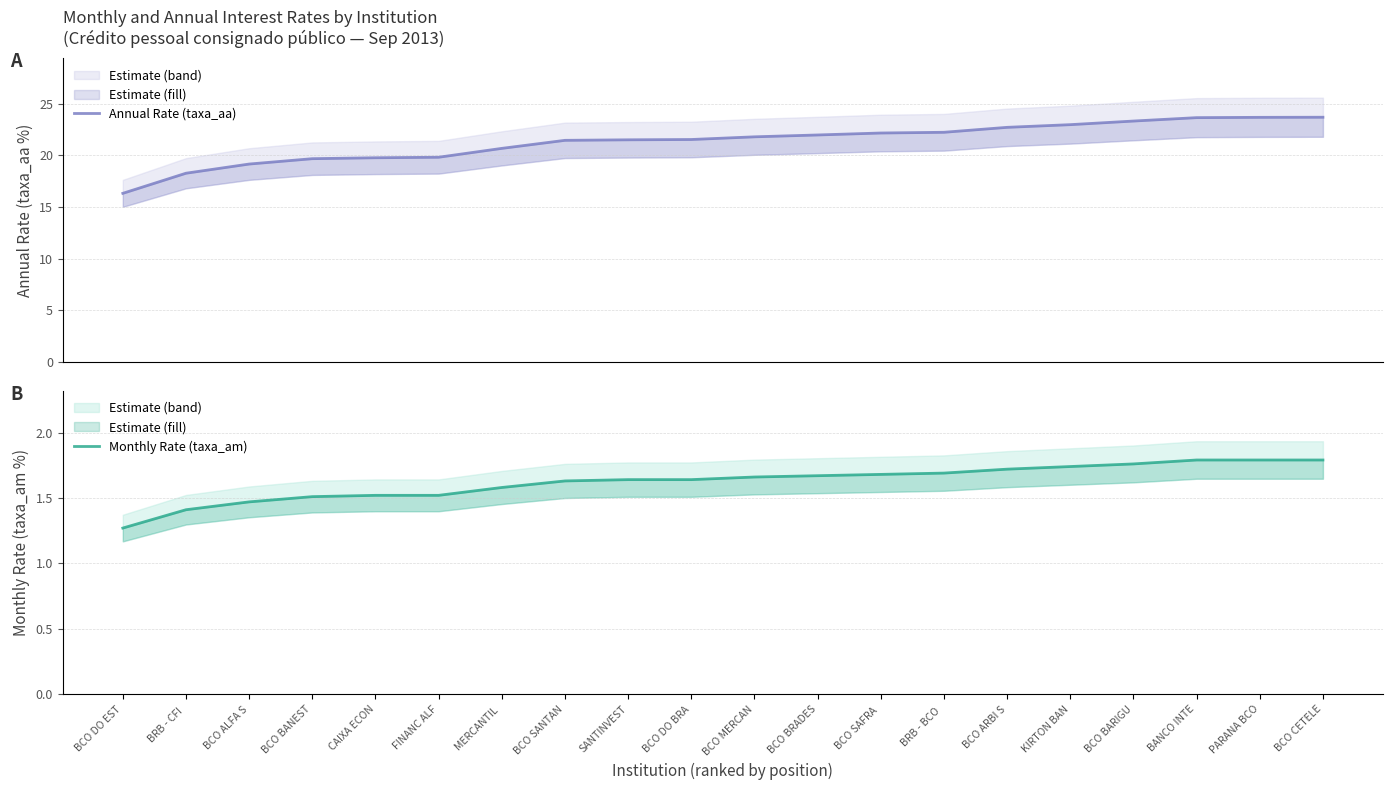

What is the difference between the highest and lowest values at BCO BANEST?

18.2